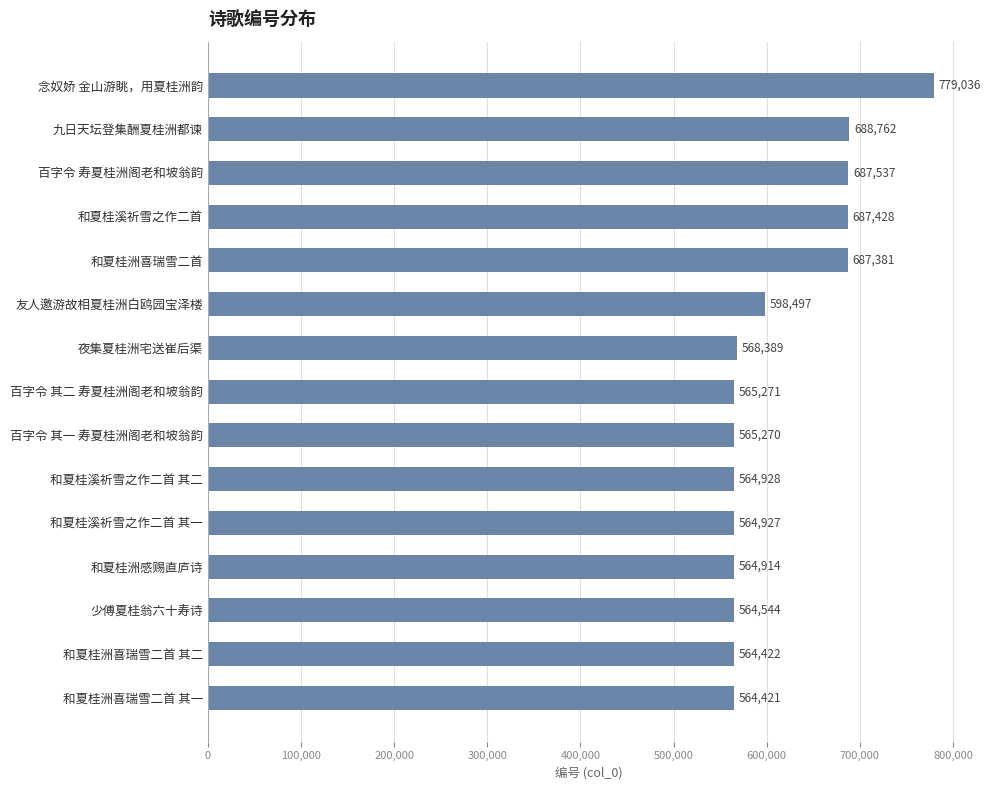

What is the change in value from 和夏桂溪祈雪之作二首 to 夜集夏桂洲宅送崔后渠?

-119039